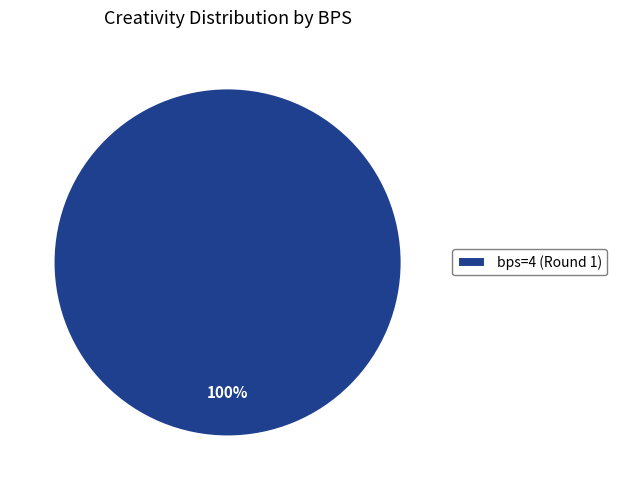

Does bps=4 (Round 1) represent more than half of the total?

Yes